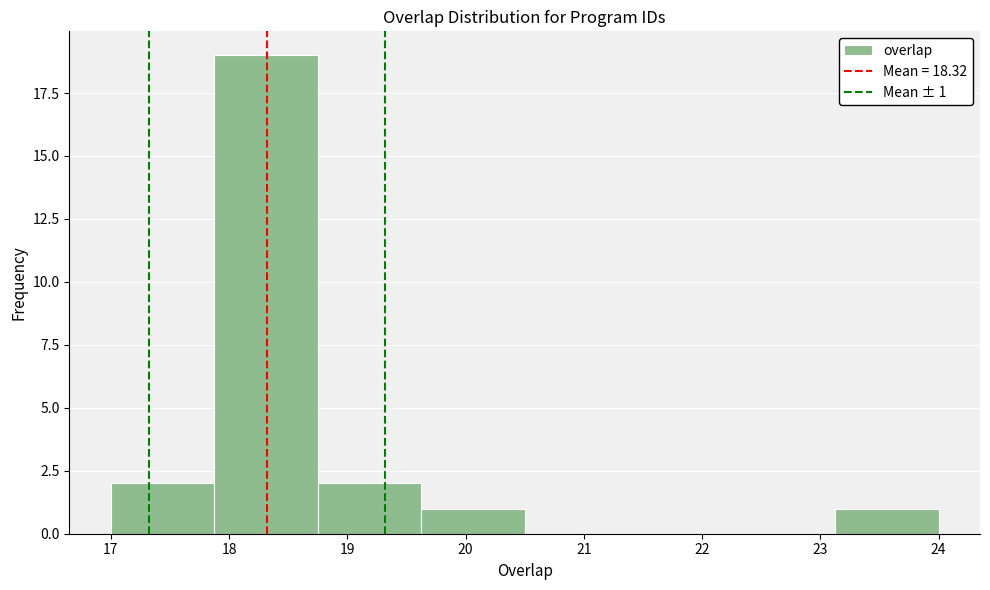

Which range on the x-axis has the tallest bar?

17.9 to 18.8